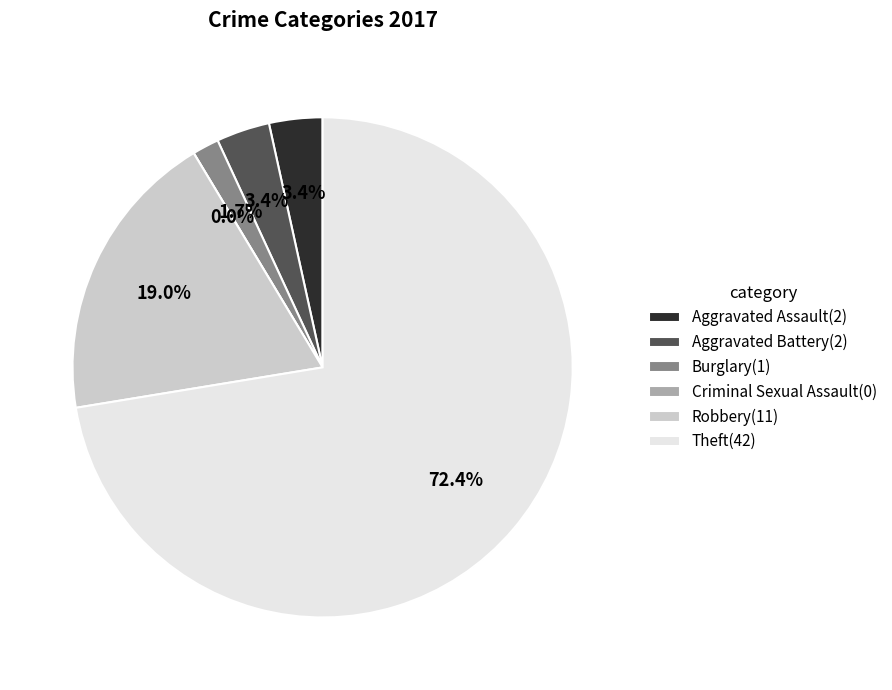

Which slice is the smallest?

Criminal Sexual Assault